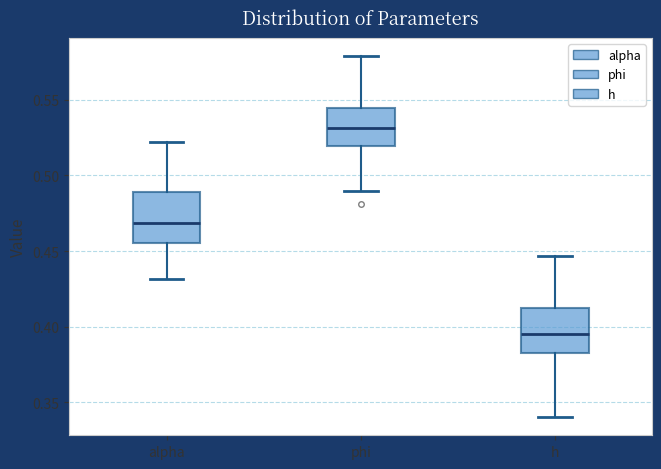

Reading left to right, transcribe this box plot: for each box, give where its median line is, the range the box spans, and where its two whiskers end, as read against the y-axis. The values are not printed on the chart, so give them approximately, as read against the axis.

alpha: median 0.470, box 0.455 to 0.490, whiskers 0.430 to 0.520
phi: median 0.530, box 0.520 to 0.545, whiskers 0.490 to 0.580
h: median 0.395, box 0.380 to 0.410, whiskers 0.340 to 0.445